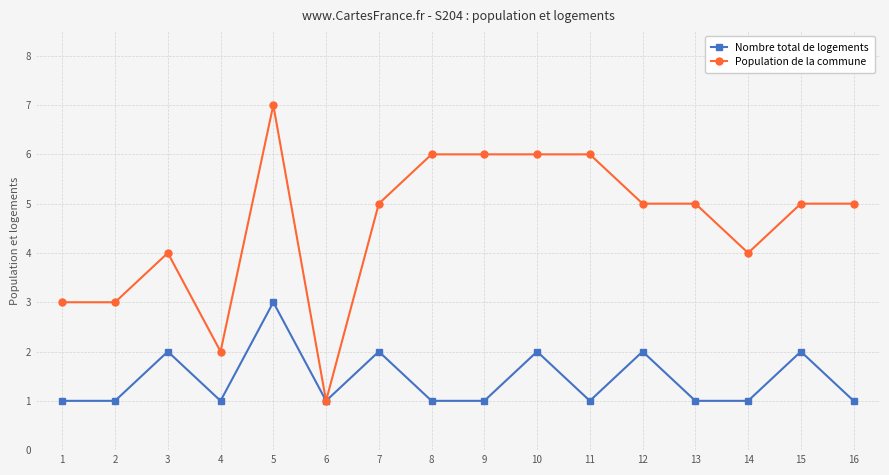

True or false: Population de la commune has more than 1 points higher than both neighbors.

True